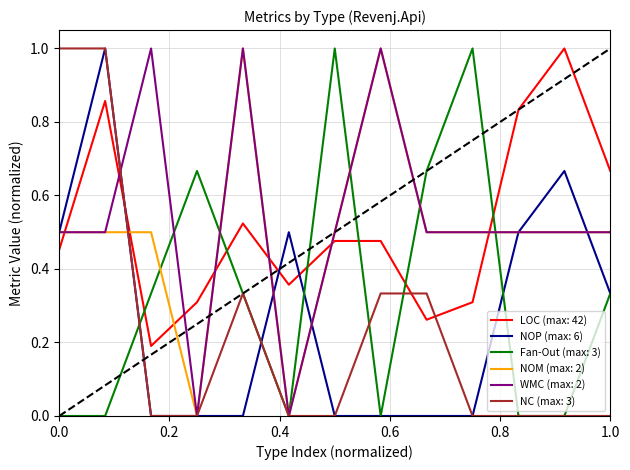

Count the number of categories in the chart.

13